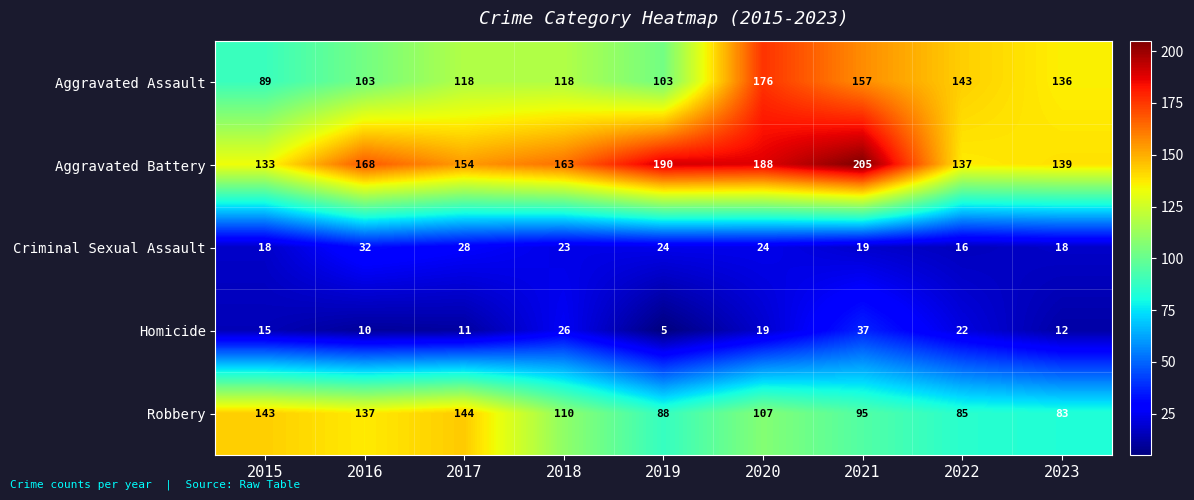

Which label corresponds to the largest value in the chart?

2021